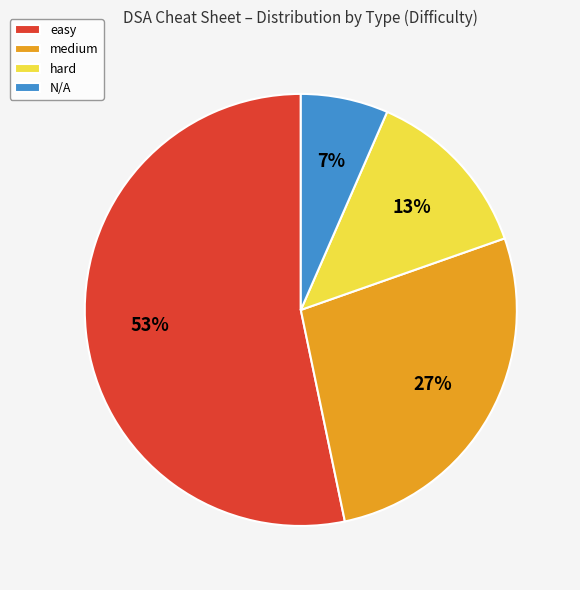

To the nearest percent, what is the combined percentage of easy and hard?

66%